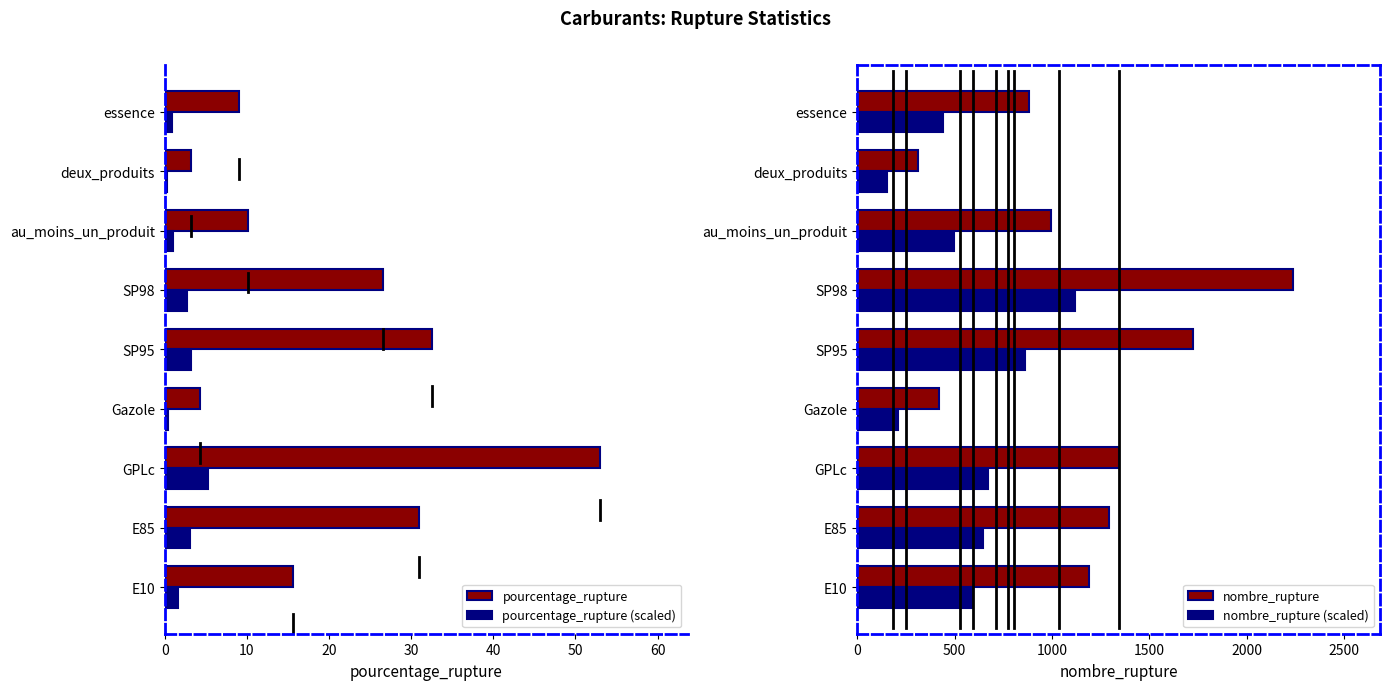

Which series has the largest range (max minus min)?

nombre_rupture